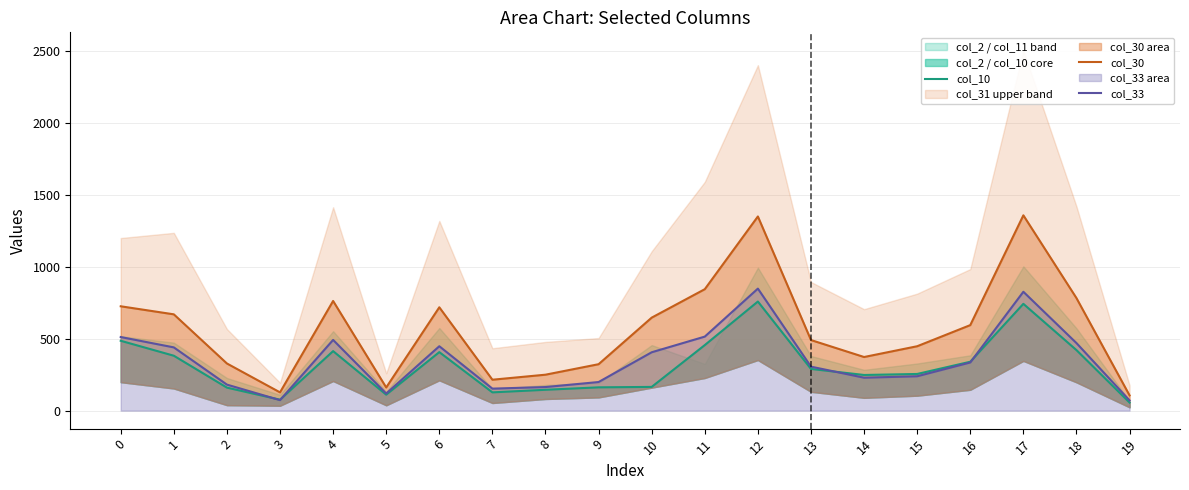

What is the average value of the col_33 series?

351